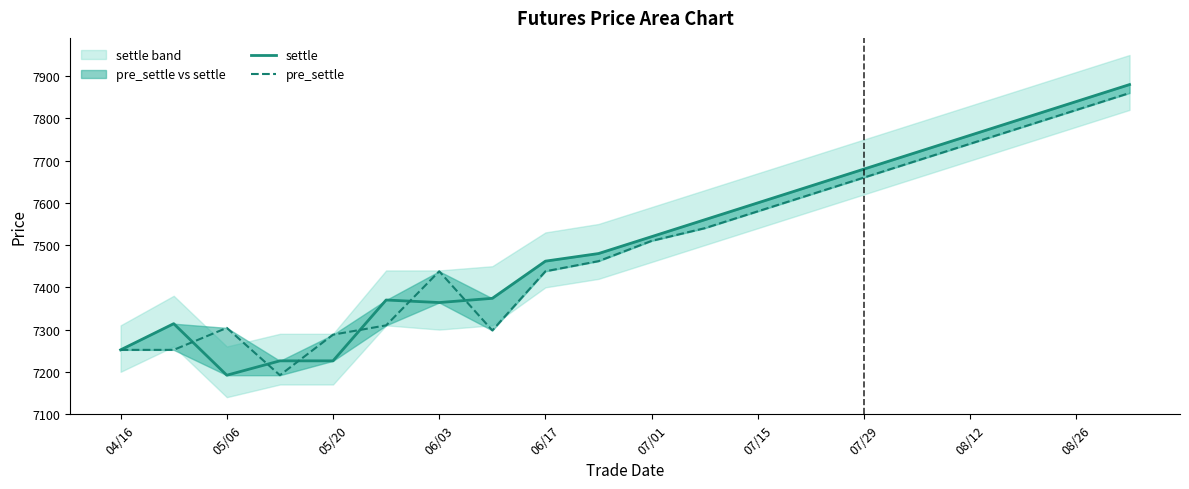

How many lines are shown in the chart?

2